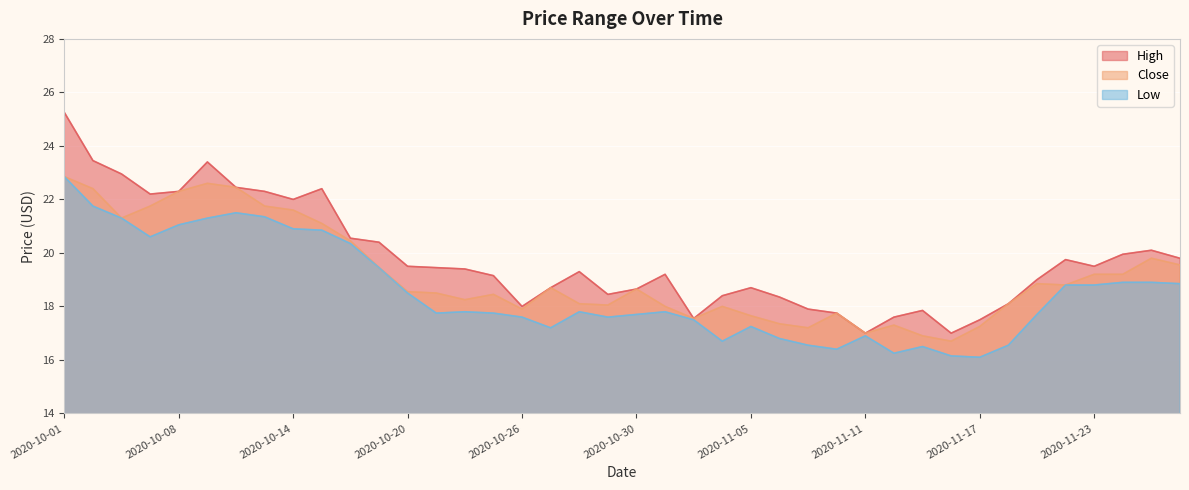

How many lines are shown in the chart?

3